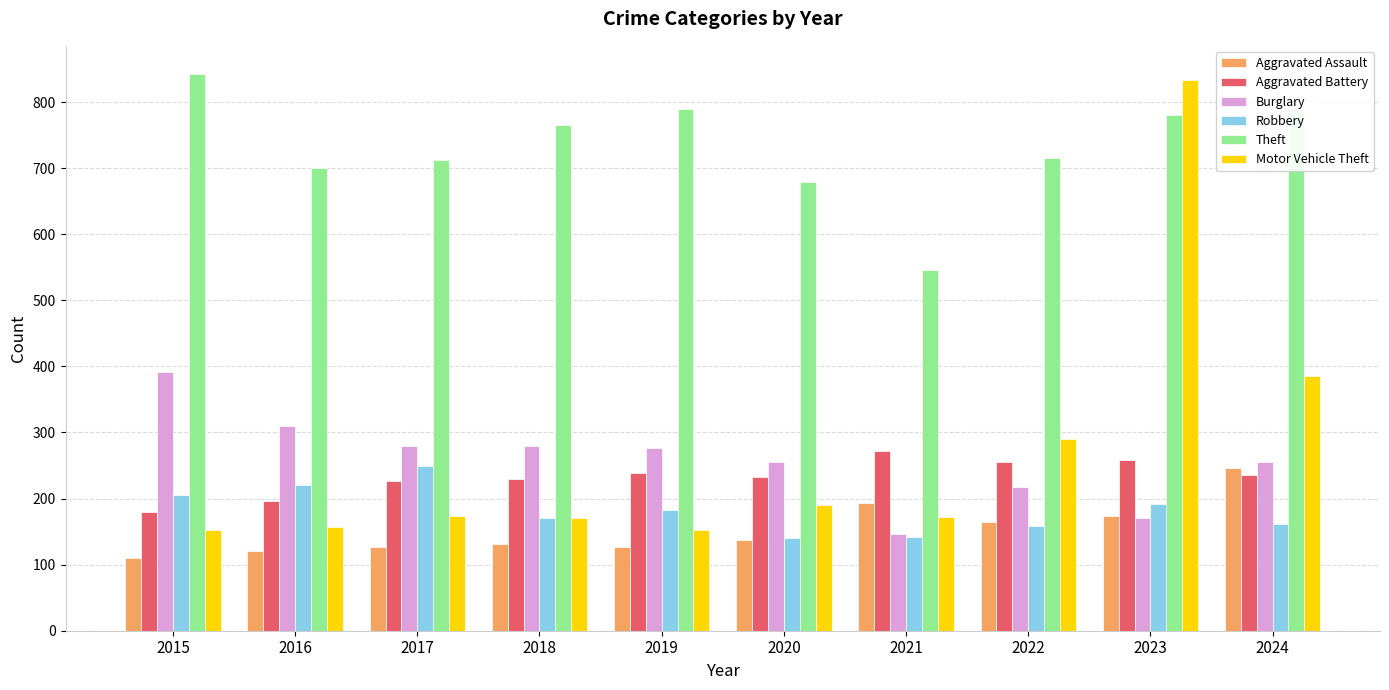

Does the chart contain any negative values?

No